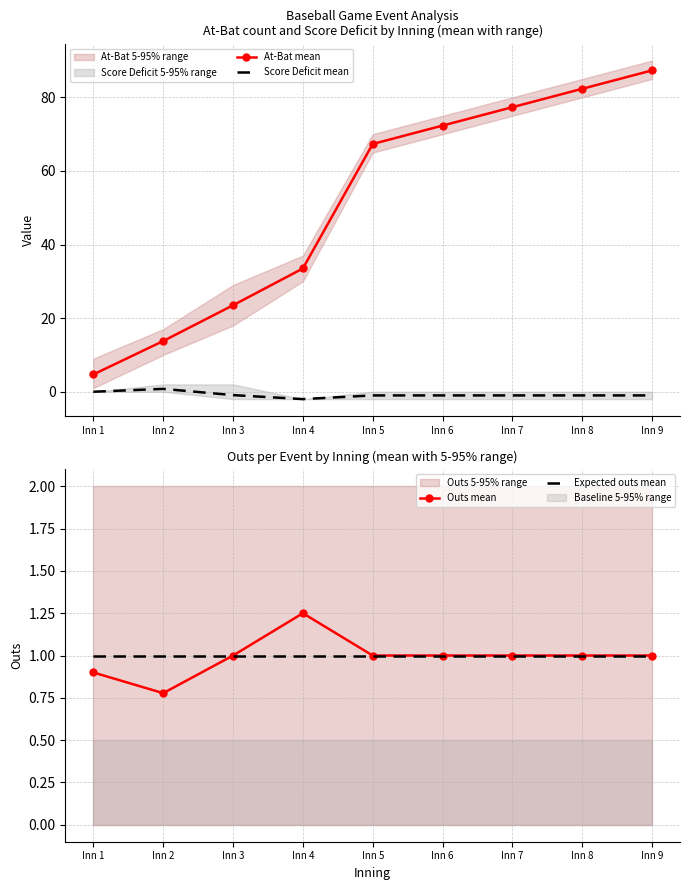

The value of Expected outs mean at Inn 6 is 1.0. True or false?

True